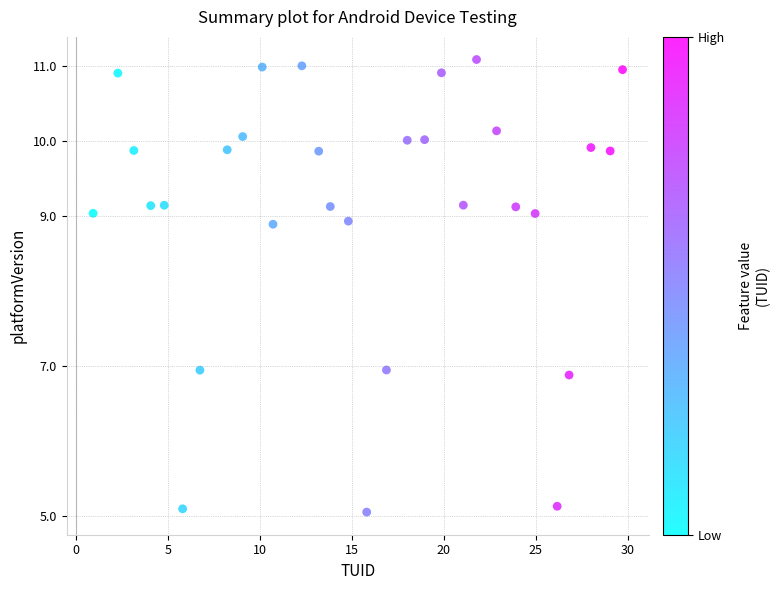

What is the range of Y values (max minus min)?

6.0